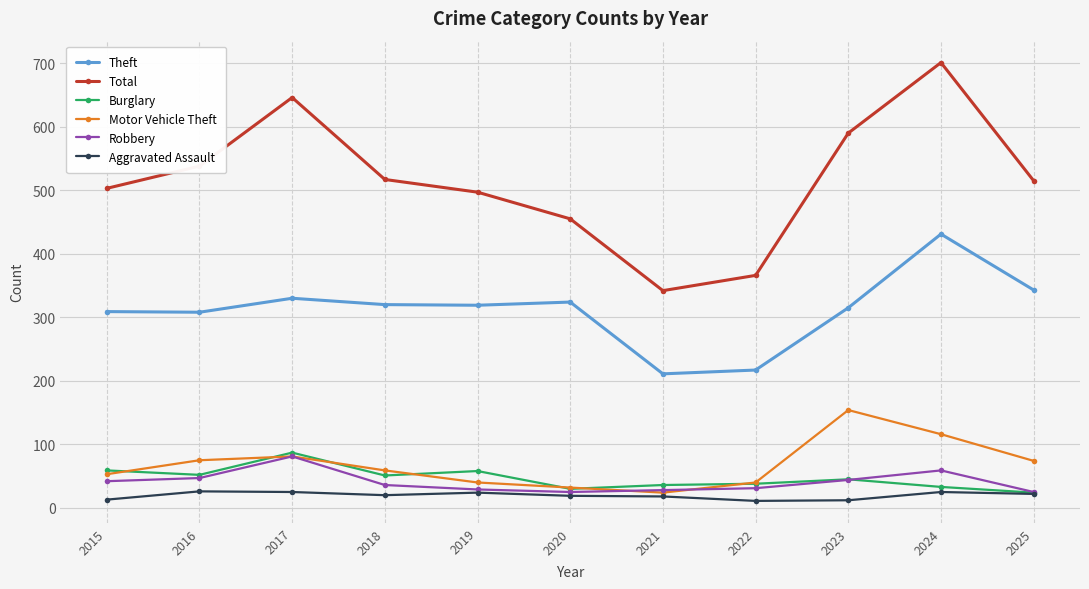

What is the spread (max minus min) of values at 2024?

676